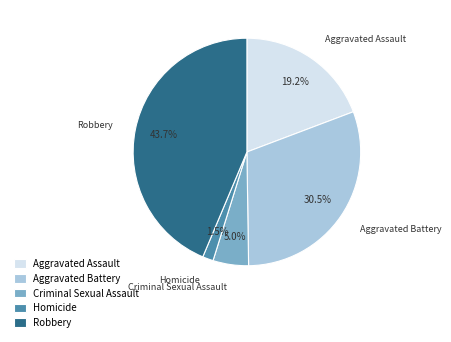

What percentage is the Criminal Sexual Assault slice, to the nearest percent?

5%